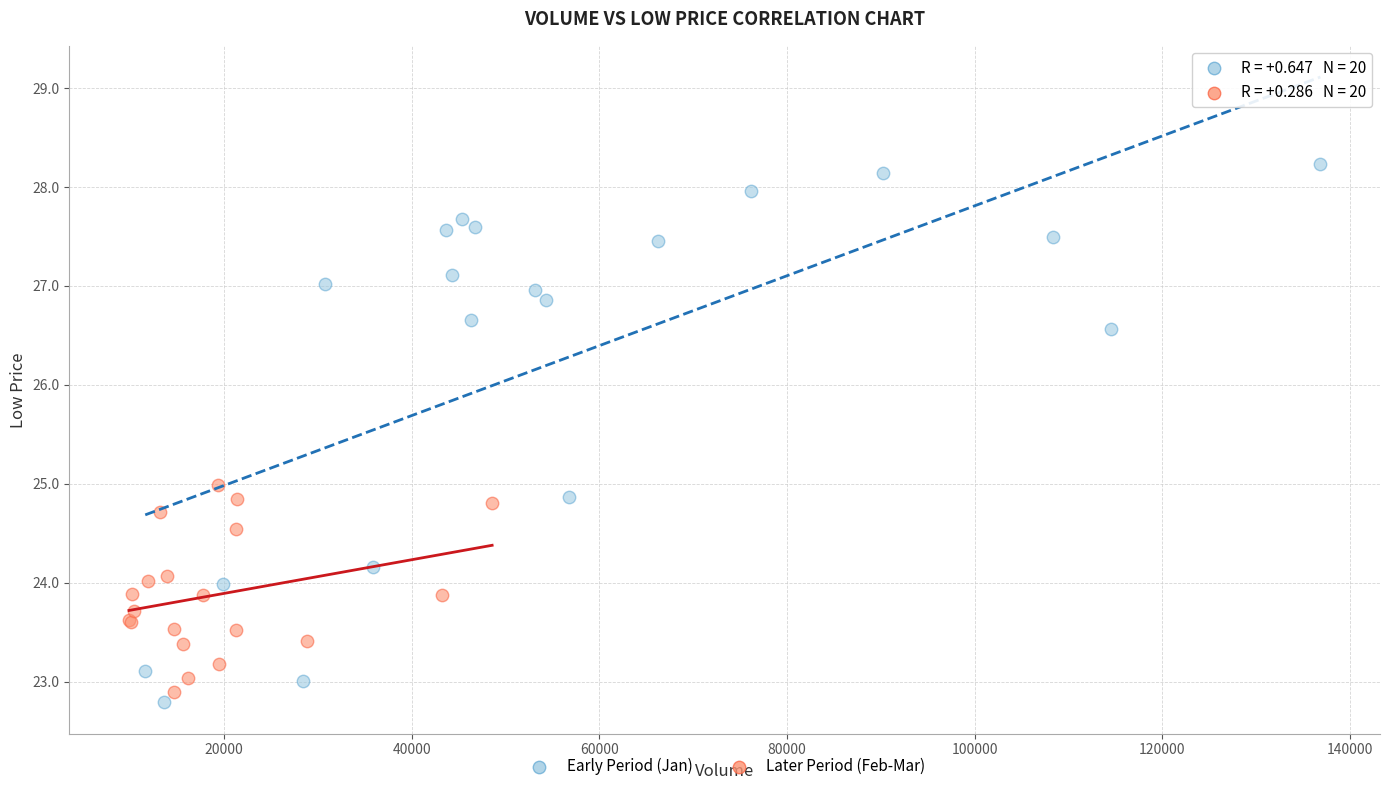

Which series reaches the maximum Y coordinate?

Early Period (Jan)